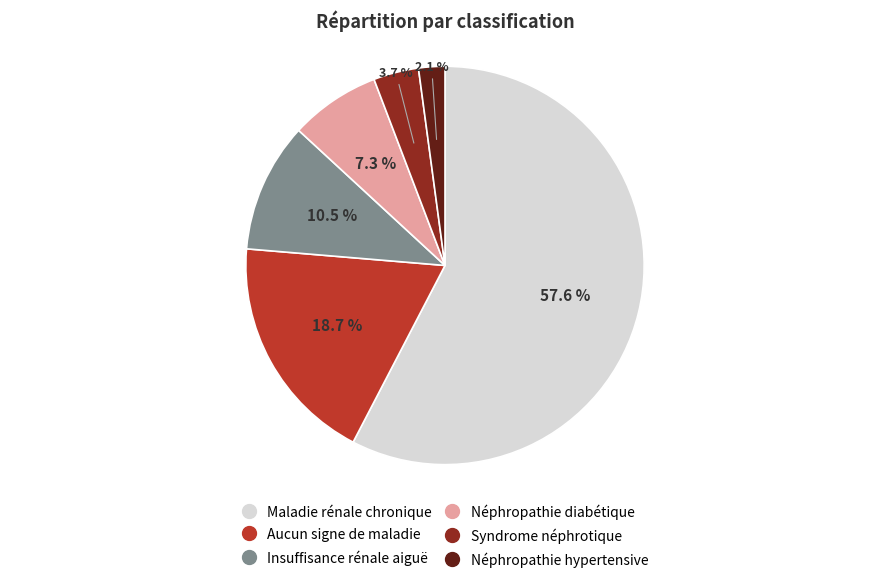

What is the total percentage of Insuffisance rénale aiguë and Syndrome néphrotique?

14.2%